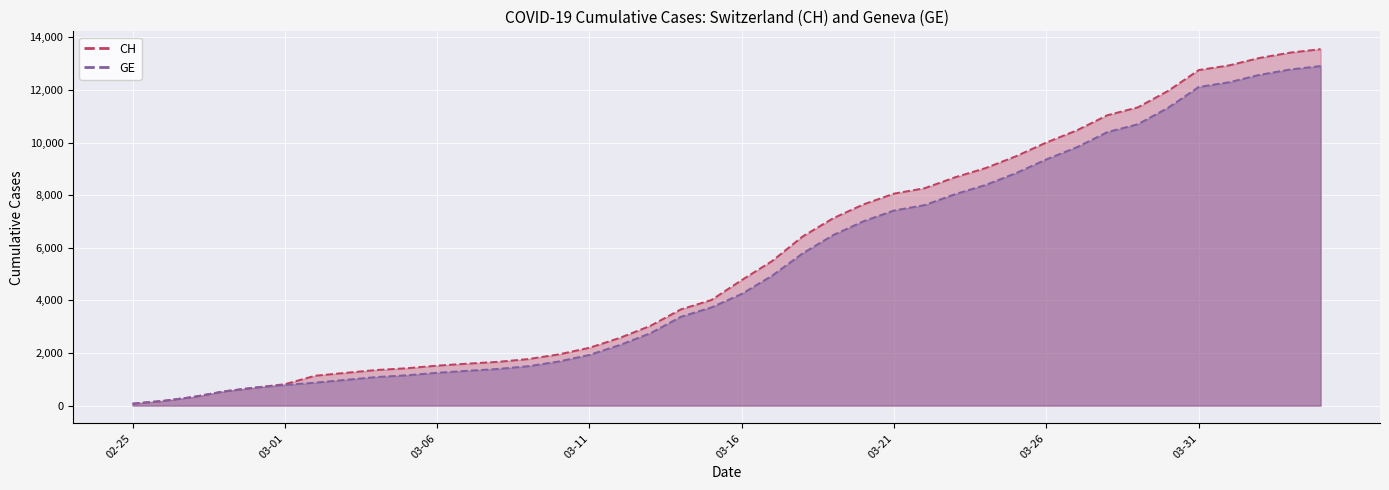

The value of CH line at 33 is 11340. True or false?

True